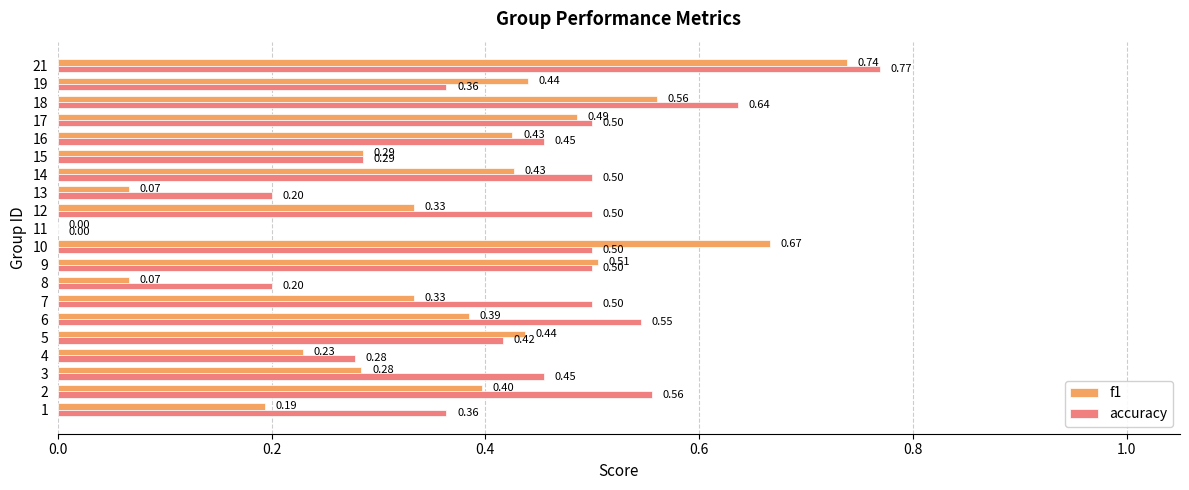

Between 17 and 18, which series saw the biggest shift?

accuracy